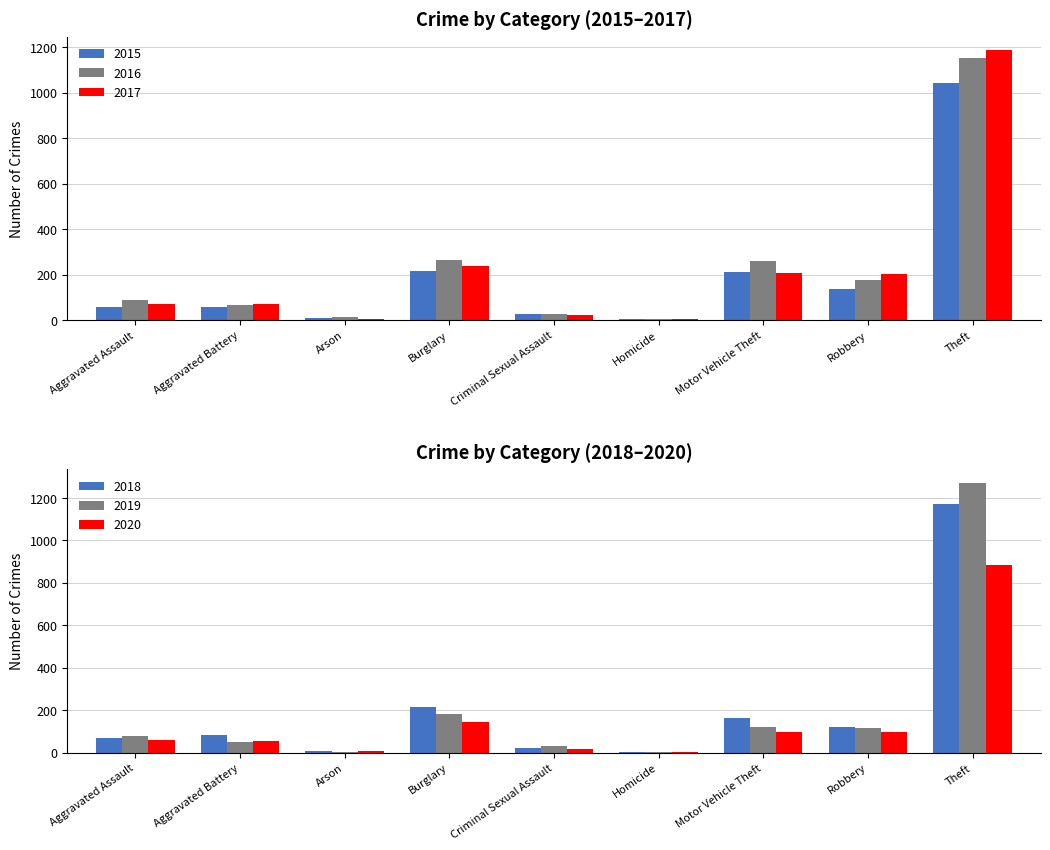

At which category is the sum across all series the highest?

Theft